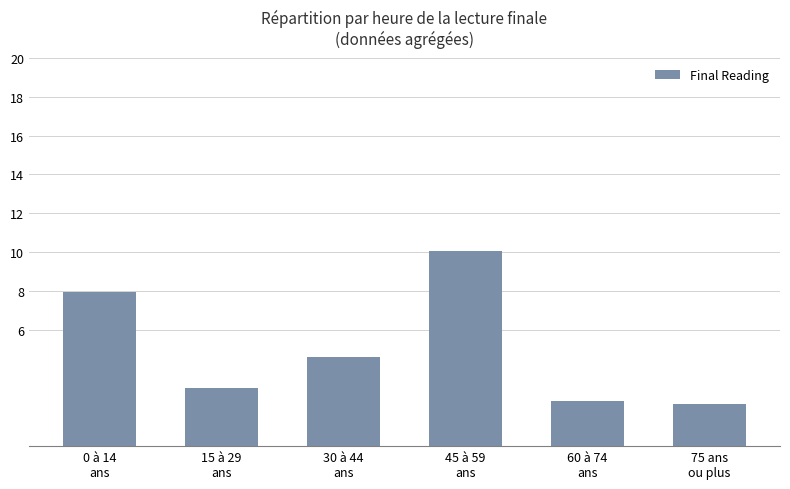

Reading left to right, what are all the values shown in this chart?

0 à 14
ans=7.9	15 à 29
ans=3.0	30 à 44
ans=4.6	45 à 59
ans=10.0	60 à 74
ans=2.3	75 ans
ou plus=2.2